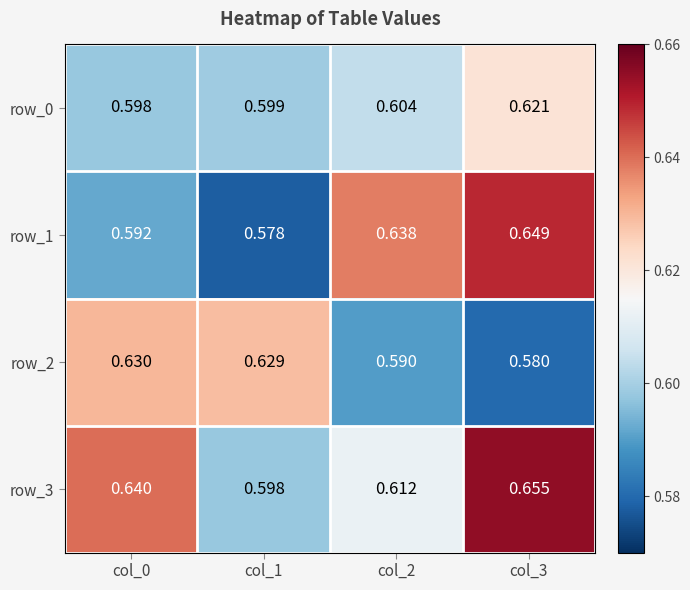

Rank the categories by row_2 value from lowest to highest.

col_3, col_2, col_1, col_0